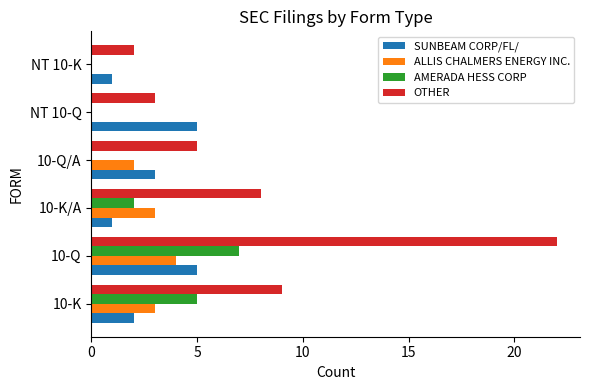

True or false: ALLIS CHALMERS ENERGY INC. has a value of -1 at NT 10-K.

False